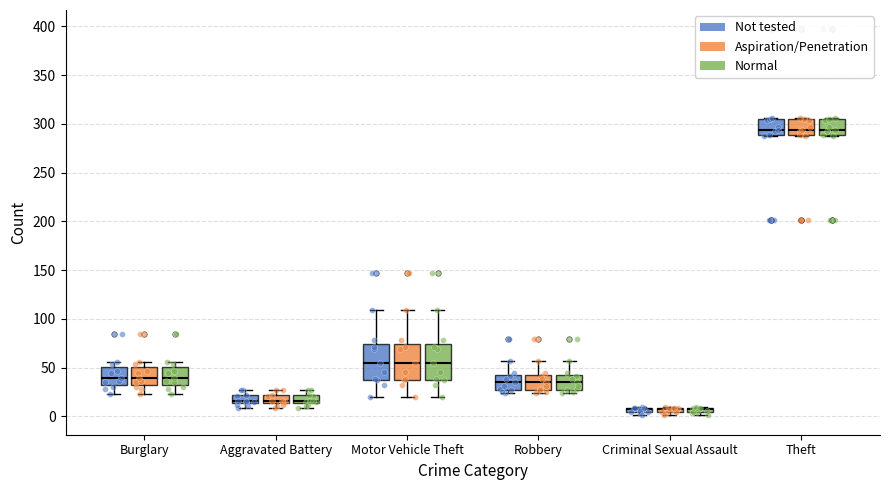

At which category is the sum across all series the highest?

Theft